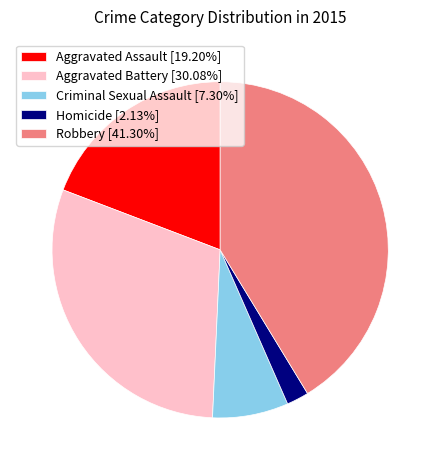

Which category has the smallest portion of the pie?

Homicide